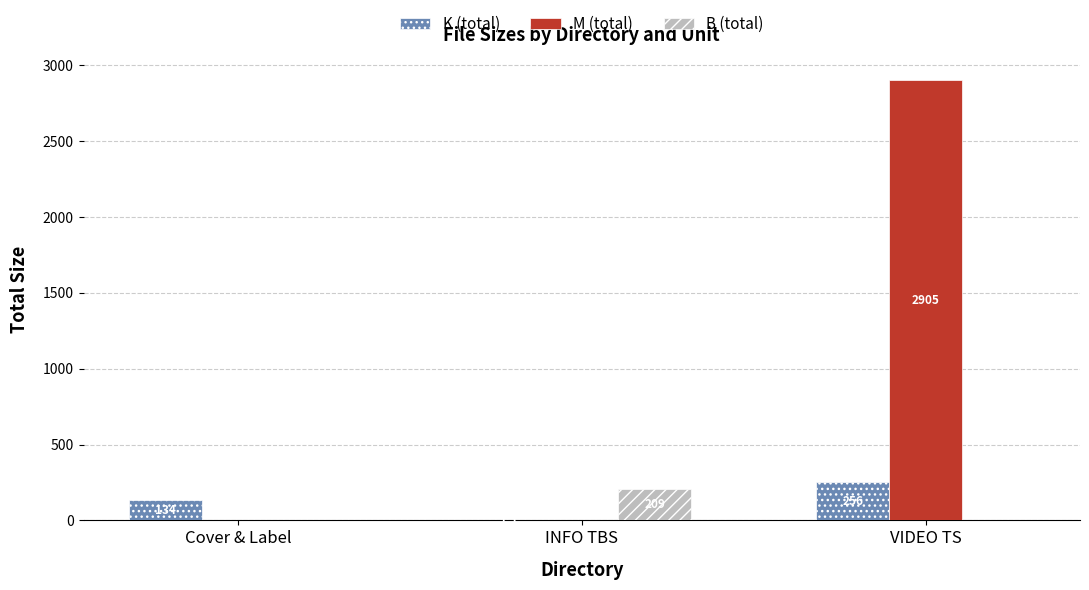

At which label does K (total) reach its peak?

VIDEO TS